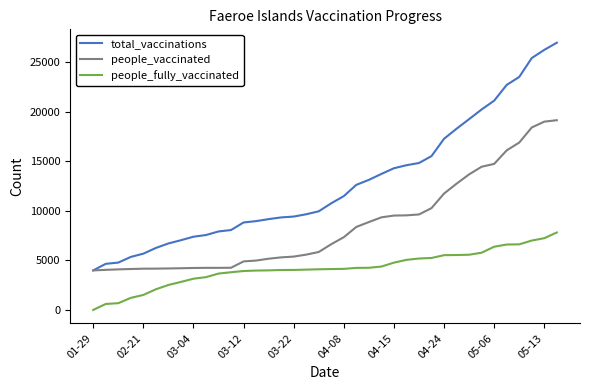

Rank the series by their average value, from highest to lowest.

total_vaccinations, people_vaccinated, people_fully_vaccinated